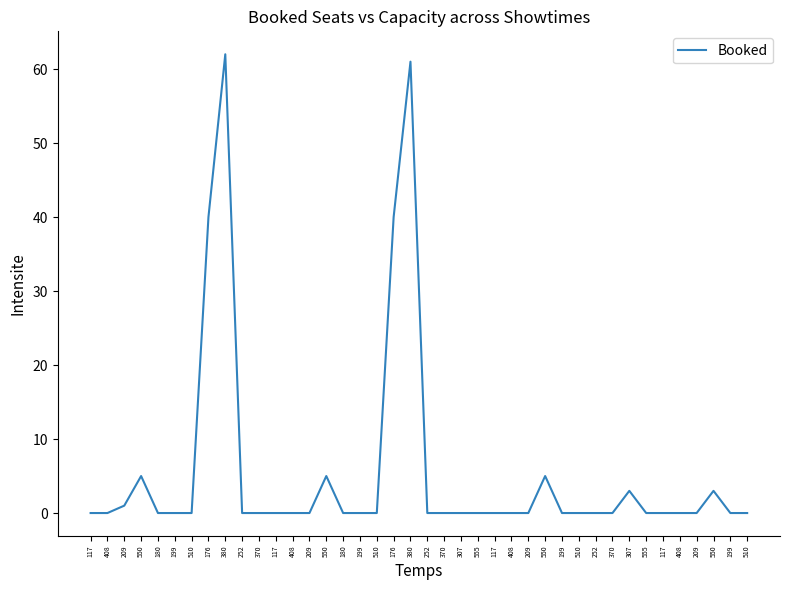

True or false: the data has more than 0 interior local peaks.

True